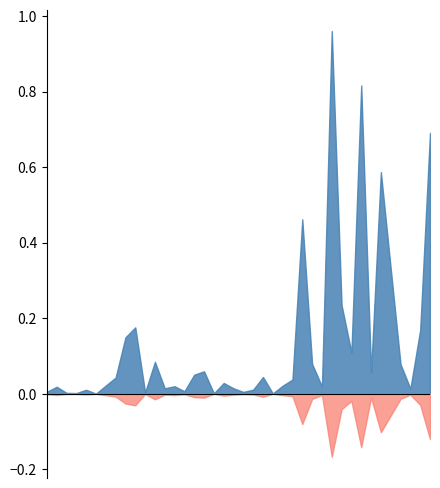

At which category does Edge average expression weight reach its first local valley?

1